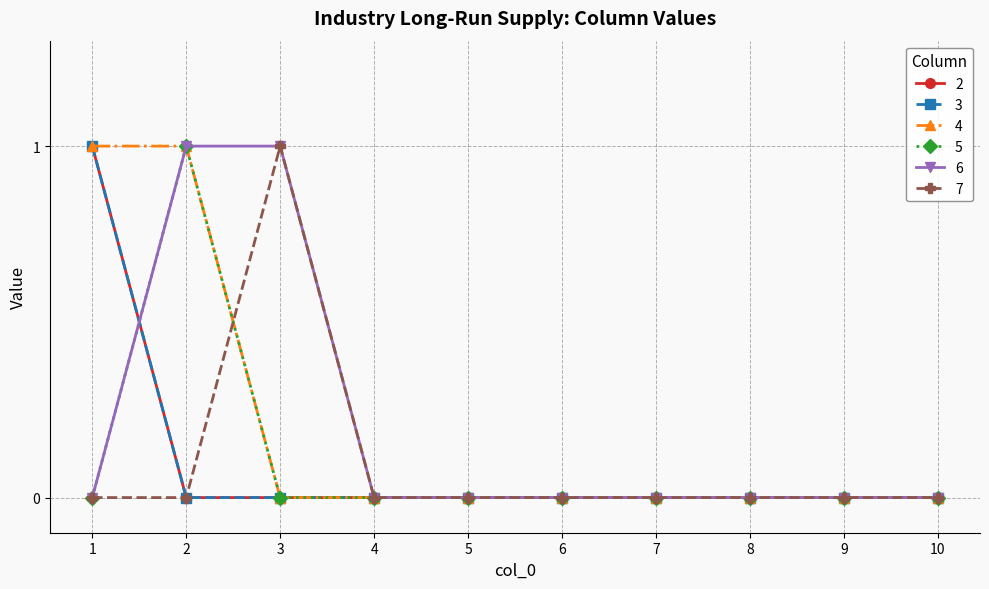

What is the difference between the maximum and minimum values in the 7 series?

1